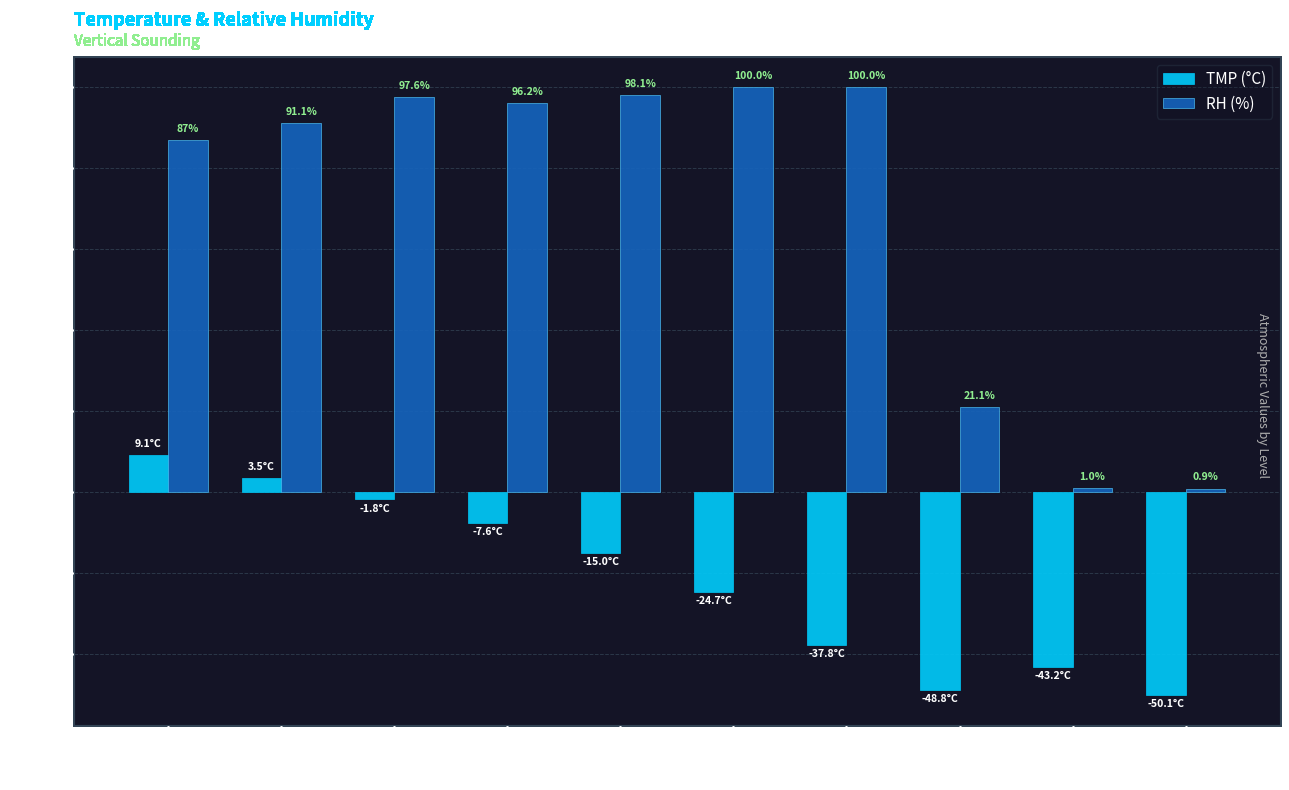

How many series are shown in this chart?

2